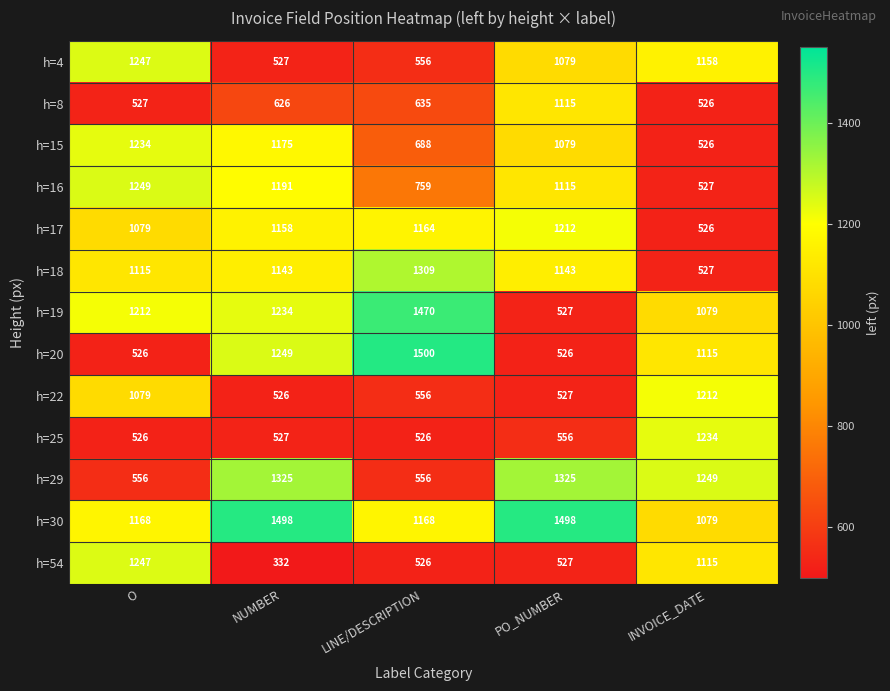

Where is h=18 nearest to the value 918?

O